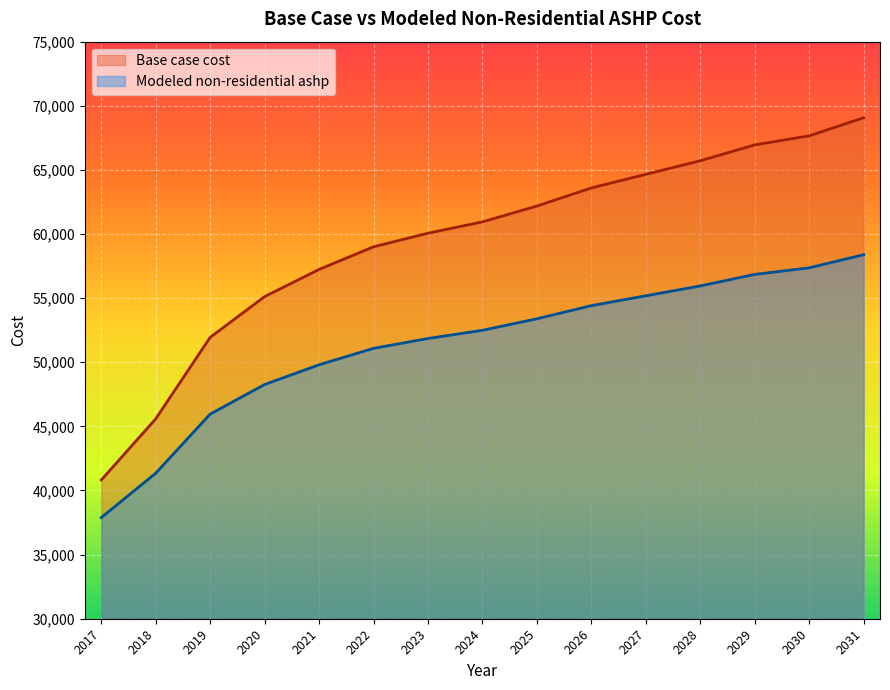

At which label does Base case cost reach its minimum?

2017